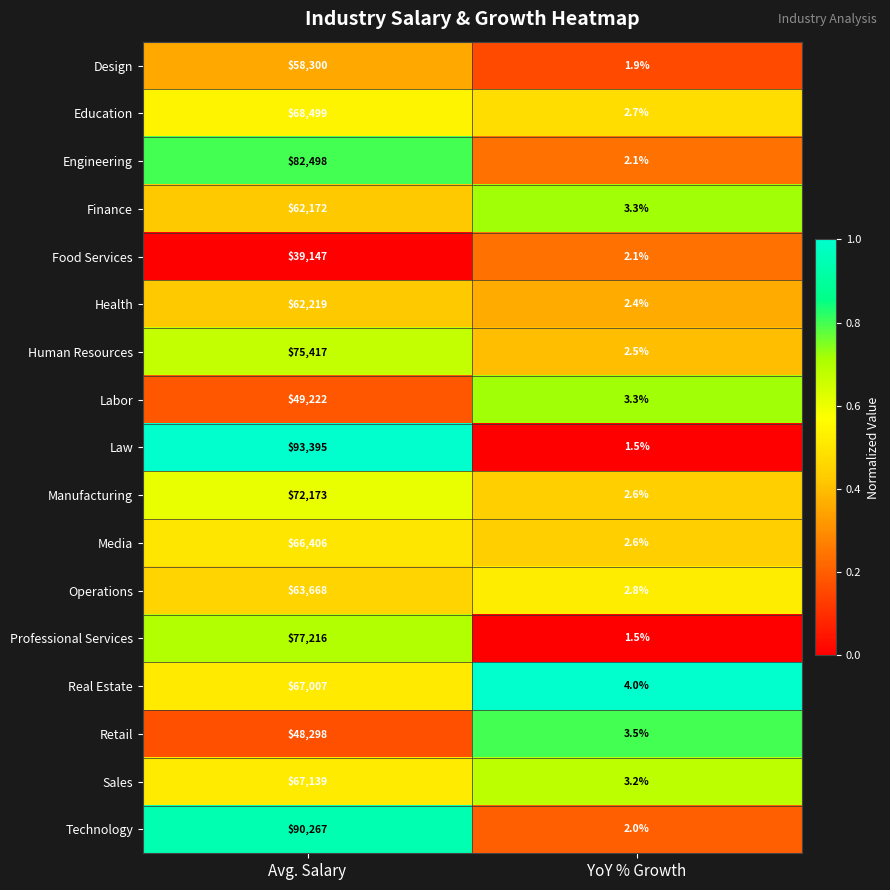

Which series has the largest range (max minus min)?

Law